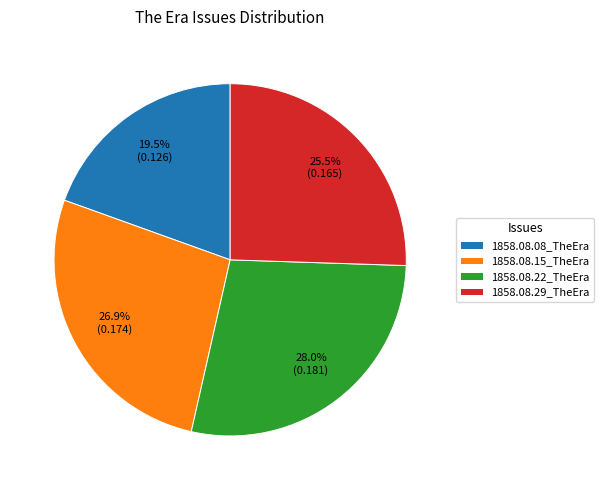

Rank the categories by value from lowest to highest.

1858.08.08_TheEra, 1858.08.29_TheEra, 1858.08.15_TheEra, 1858.08.22_TheEra